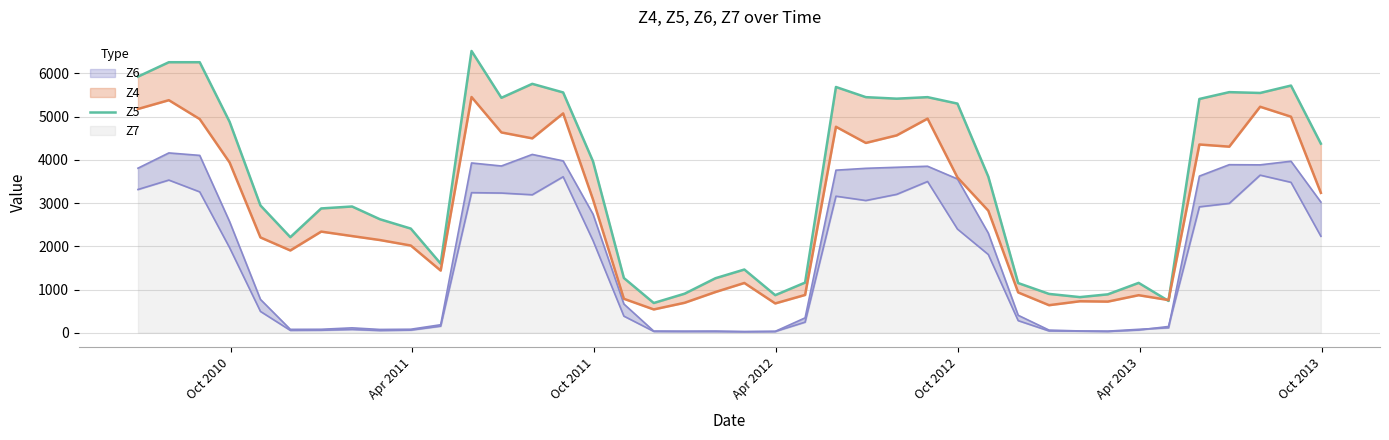

How many interior local valleys (lower than both neighbors) does the data have?

9